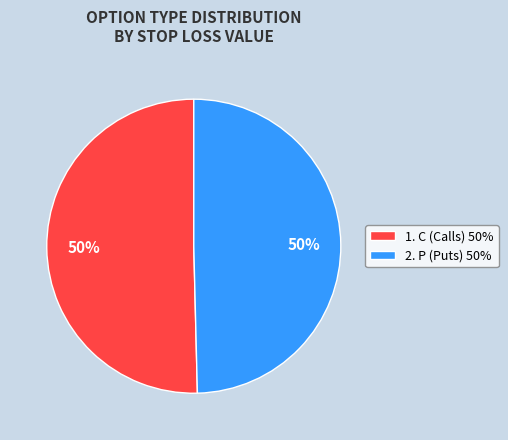

Is the sum of 2. P (Puts) 50% and 1. C (Calls) 50% greater than half?

Yes